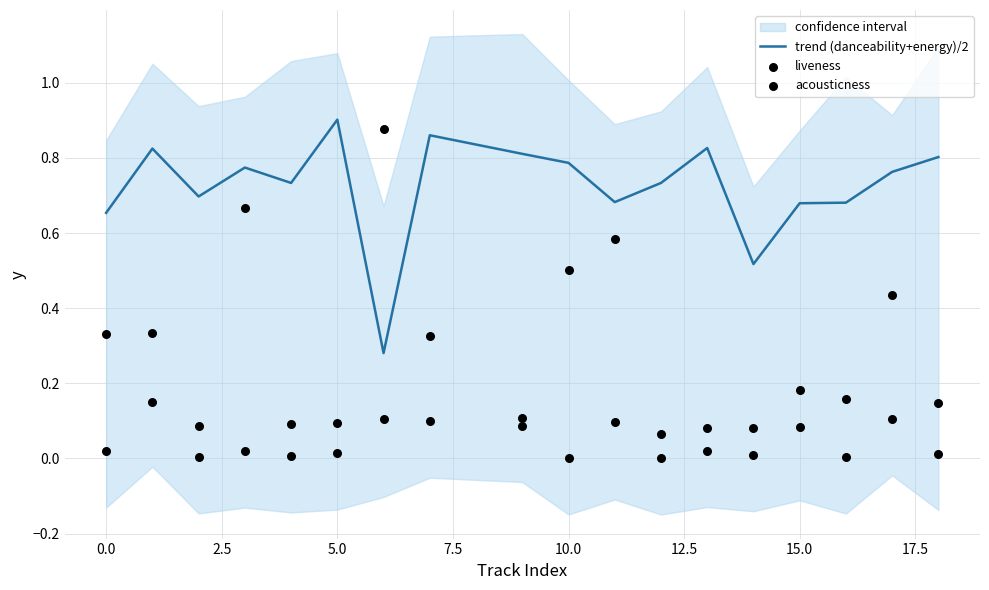

Which series has the widest spread of Y values?

acousticness